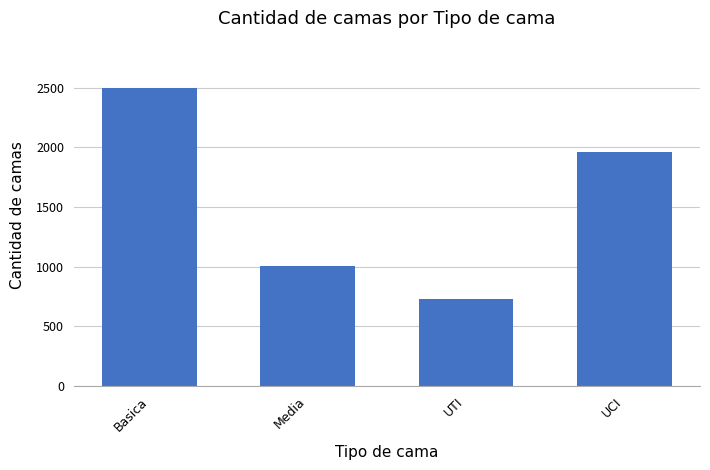

How many values are between 1003 and 2498?

3